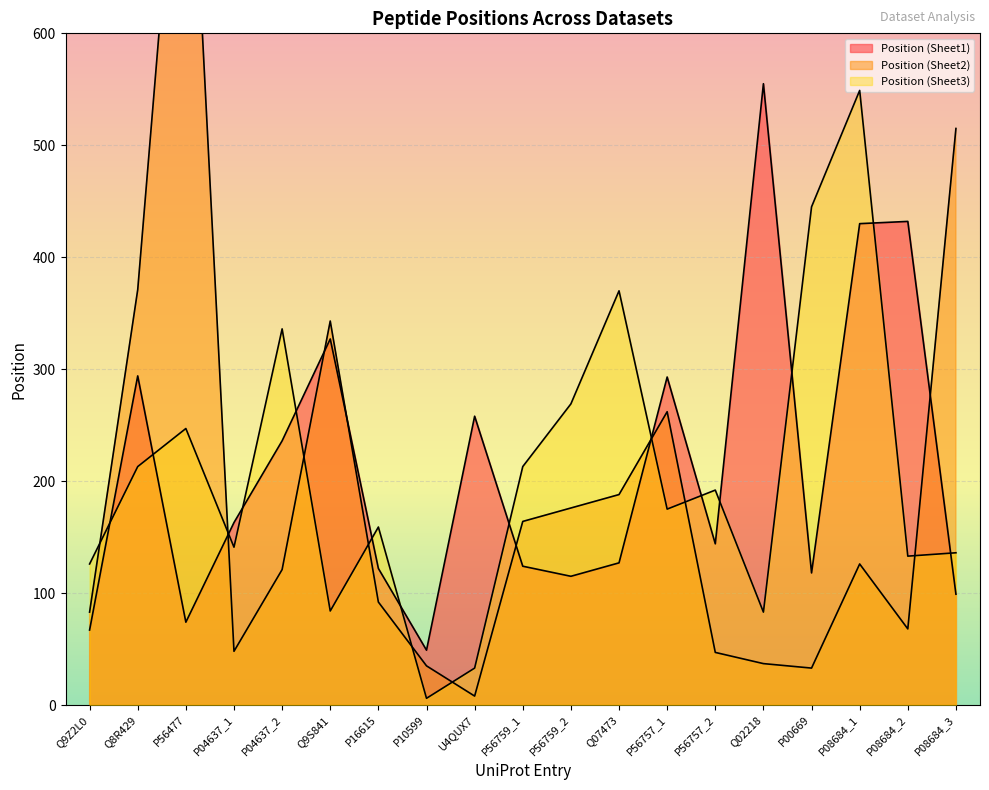

Reading left to right, list all the values displayed in this chart.

Position (Sheet1): 67	294	74	163	236	327	122	49	258	124	115	127	293	144	555	118	430	432	99
Position (Sheet2): 83	371	889	48	121	343	92	35	8	164	176	188	262	47	37	33	126	68	515
Position (Sheet3): 126	213	247	141	336	84	159	6	33	213	269	370	175	192	83	445	549	133	136